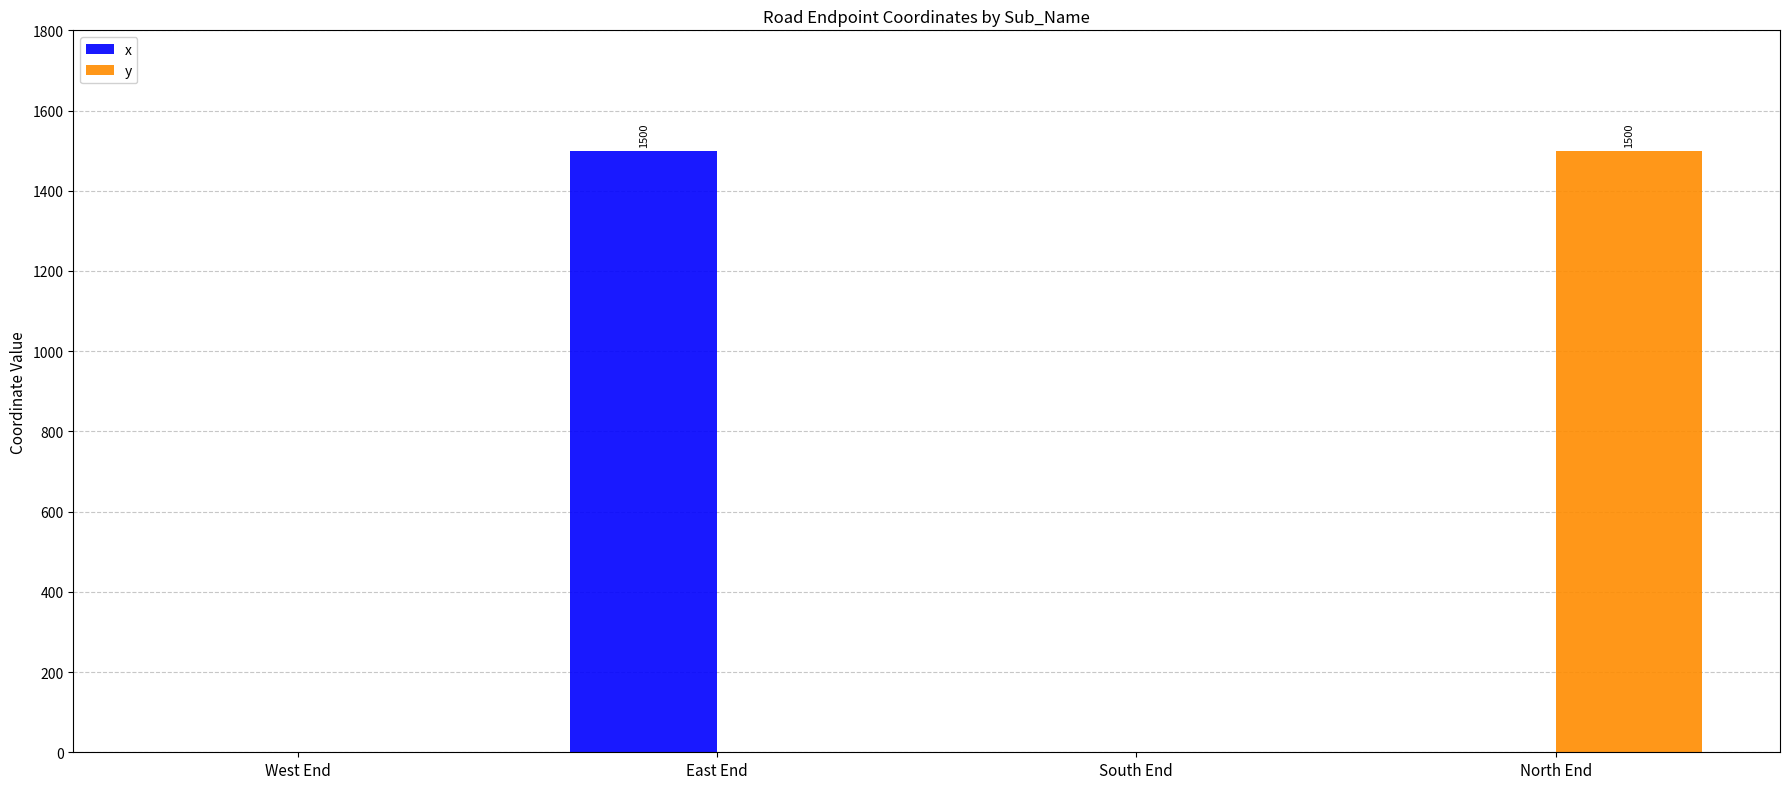

Is the value of y at North End greater than the value of x at North End?

Yes